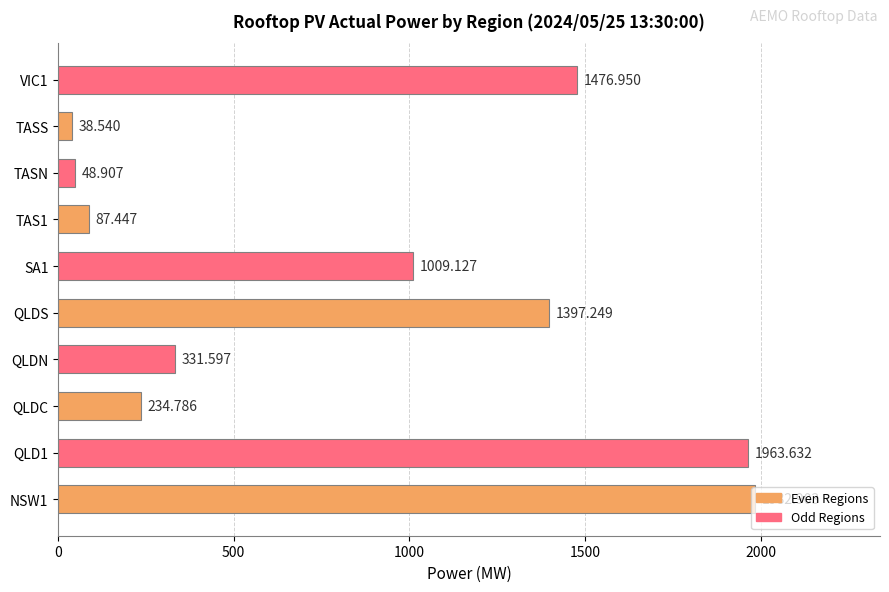

How many bars are there in total?

10